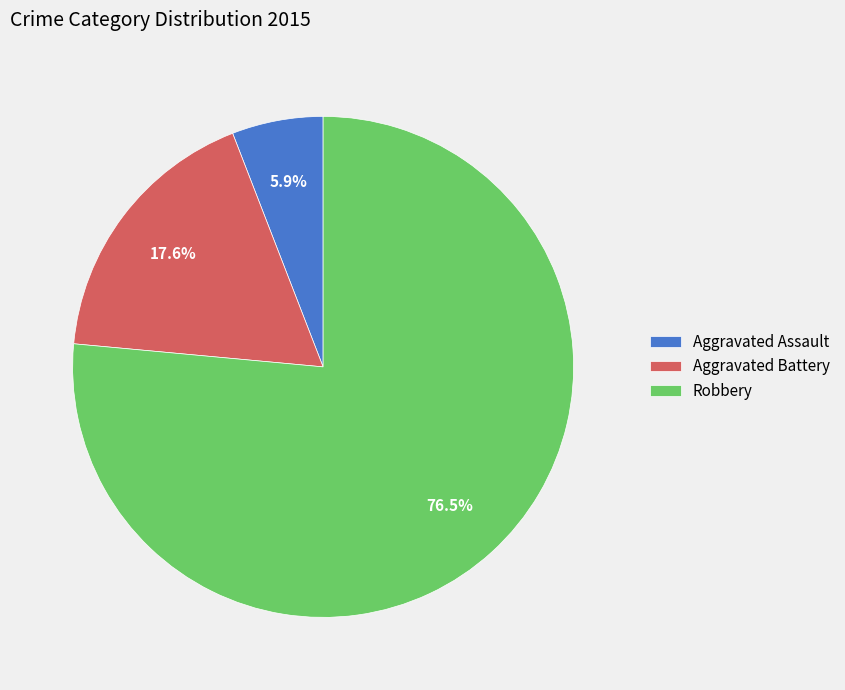

Which category has the biggest portion of the pie?

Robbery